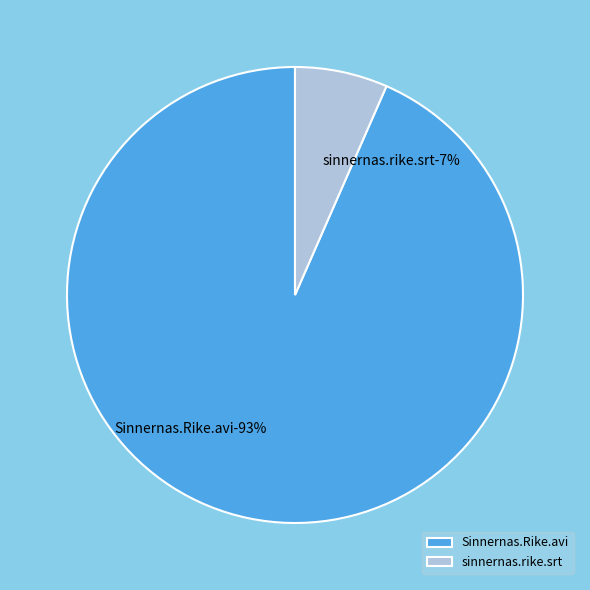

Is there any slice that represents more than half of the pie?

Yes